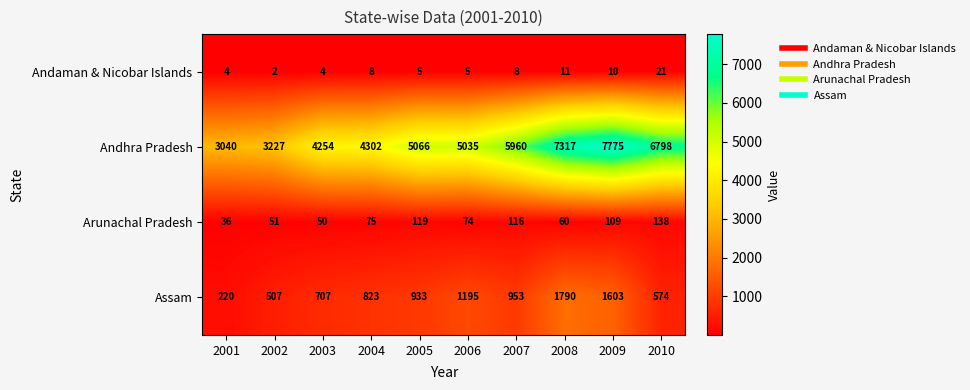

At how many categories does at least one series exceed 2638?

10